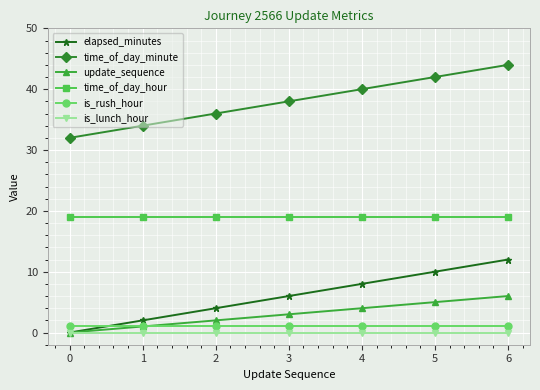

True or false: elapsed_minutes and time_of_day_minute intersect in this chart.

False